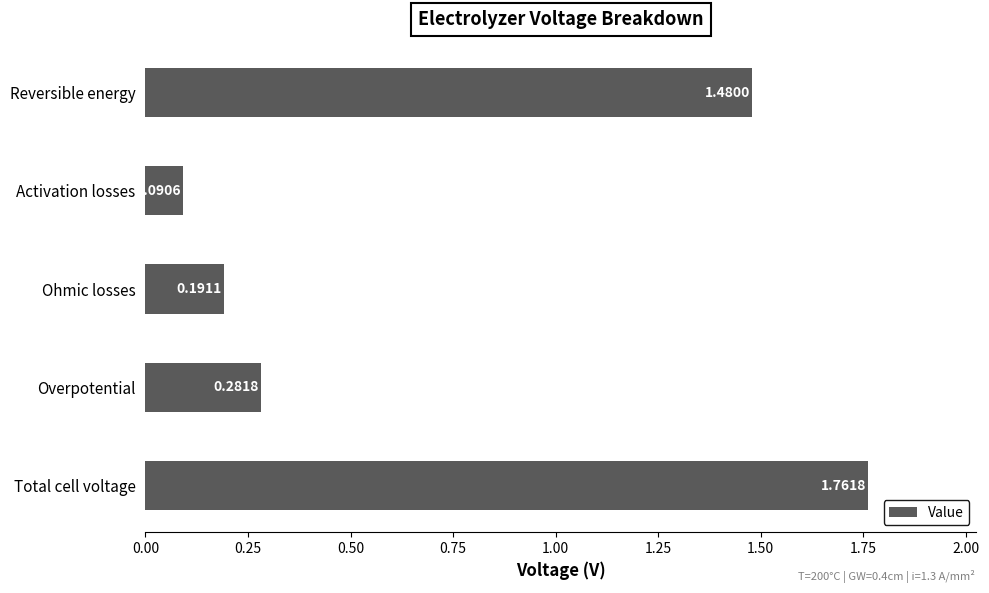

Rank the categories by value from highest to lowest.

Total cell voltage, Reversible energy, Overpotential, Ohmic losses, Activation losses